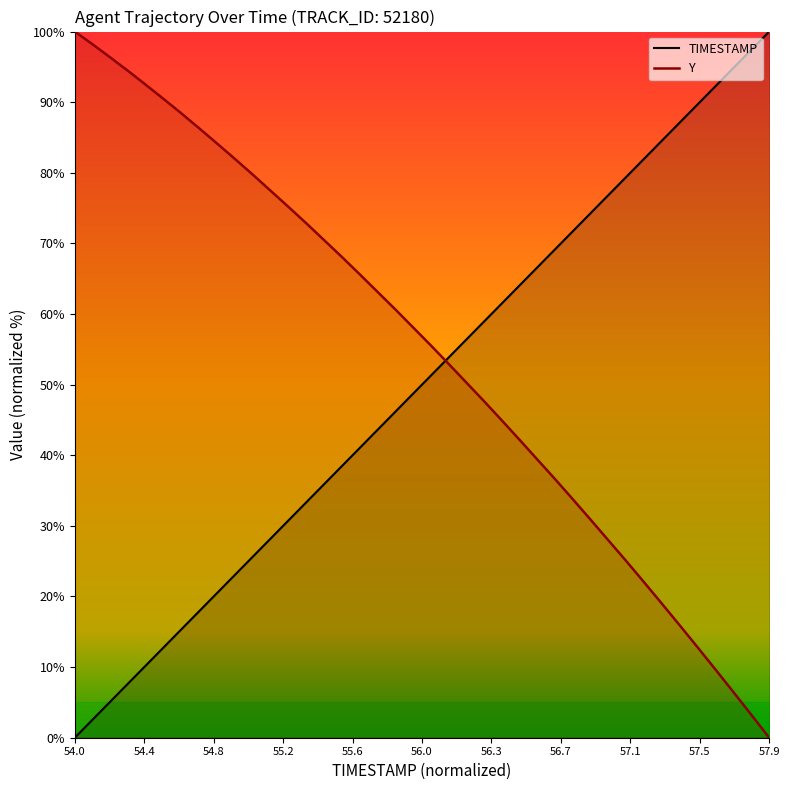

Which series has the largest total across all categories?

Y